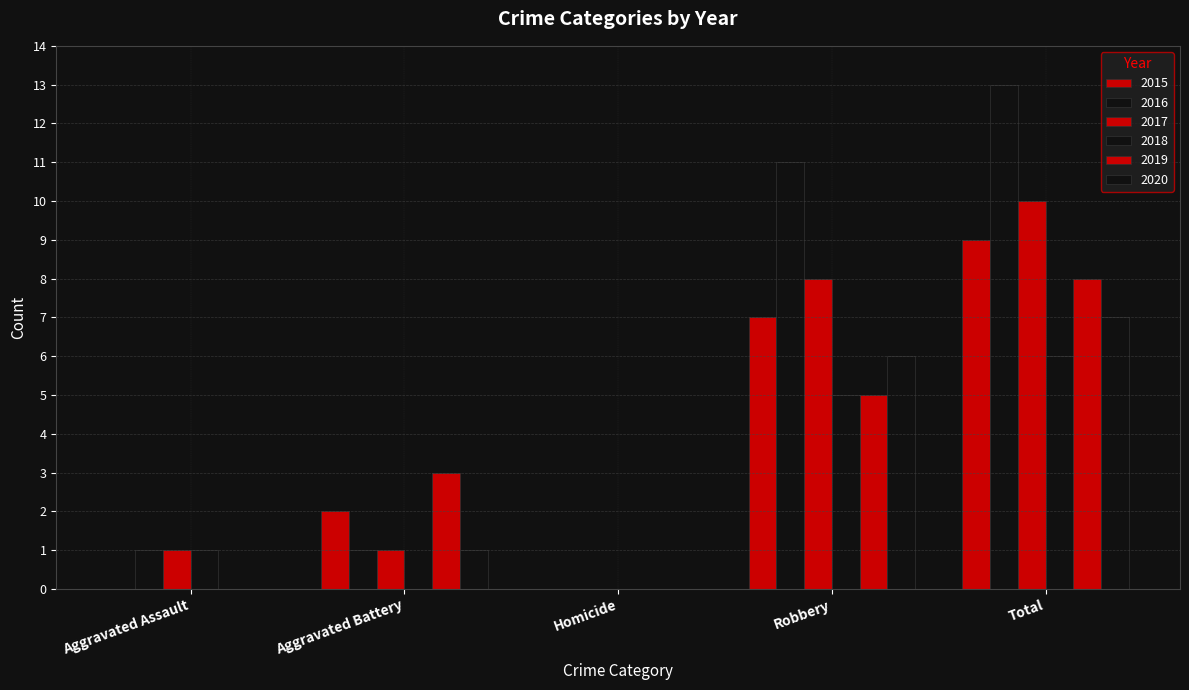

What is the value of the 2016 bar at the 5th from the left?

13